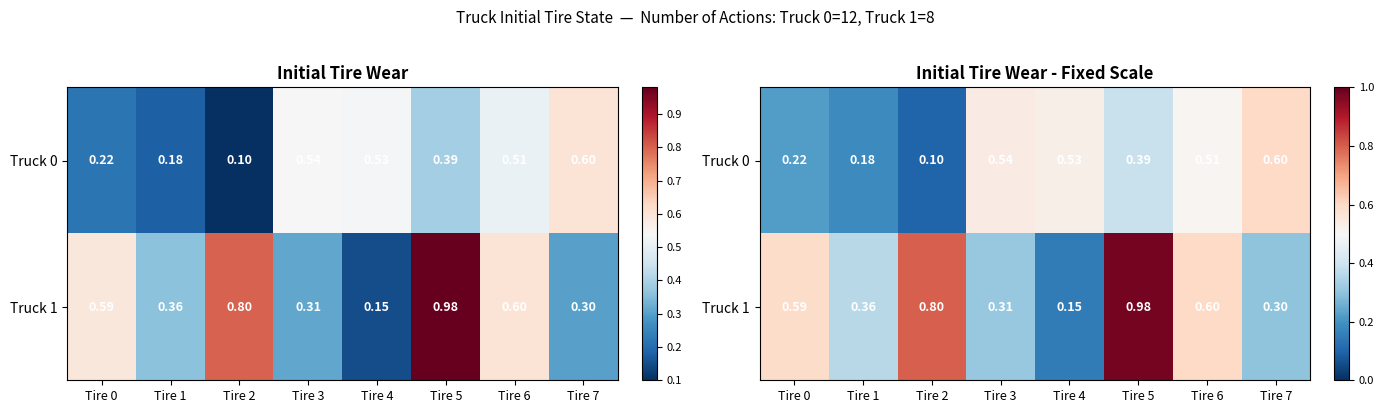

What is the difference between the maximum and second lowest values in the Truck 1 series?

0.7